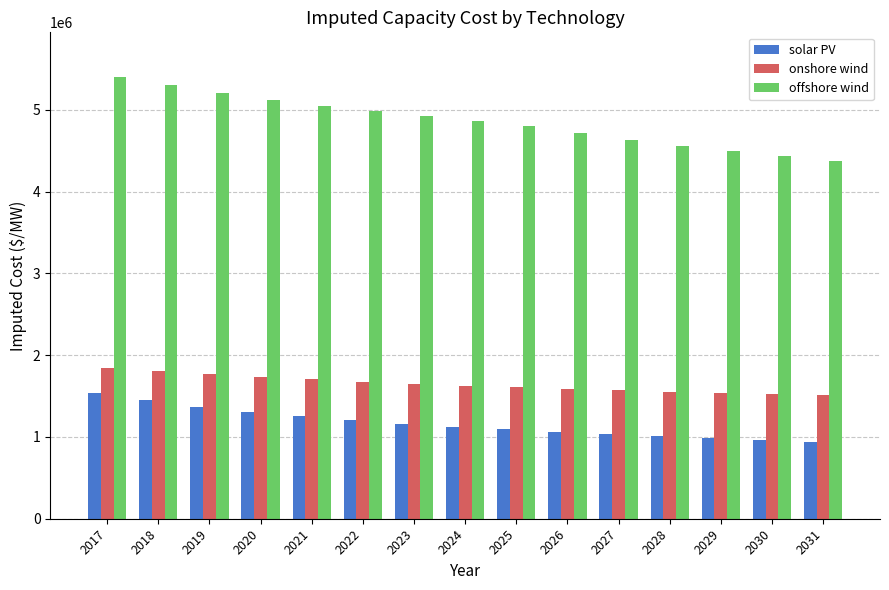

True or false: solar PV has a value of 868140.1 at 2017.

False